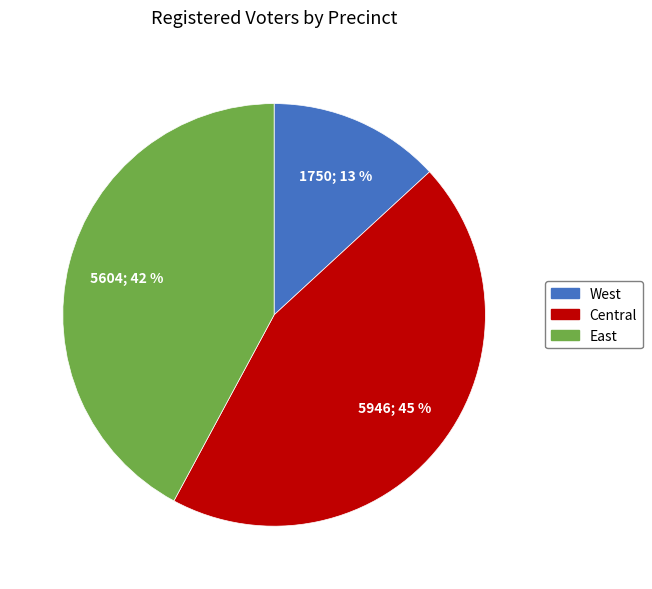

Combined, do West and East account for over 50%?

Yes